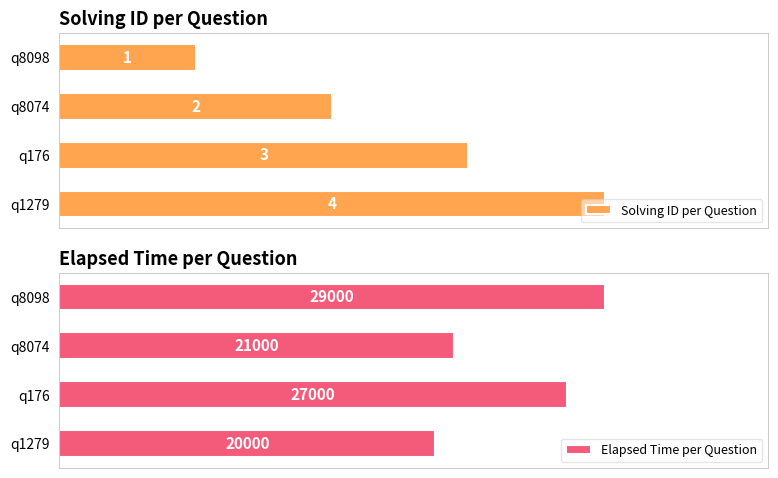

Rank the categories by Solving ID per Question value from highest to lowest.

q1279, q176, q8074, q8098